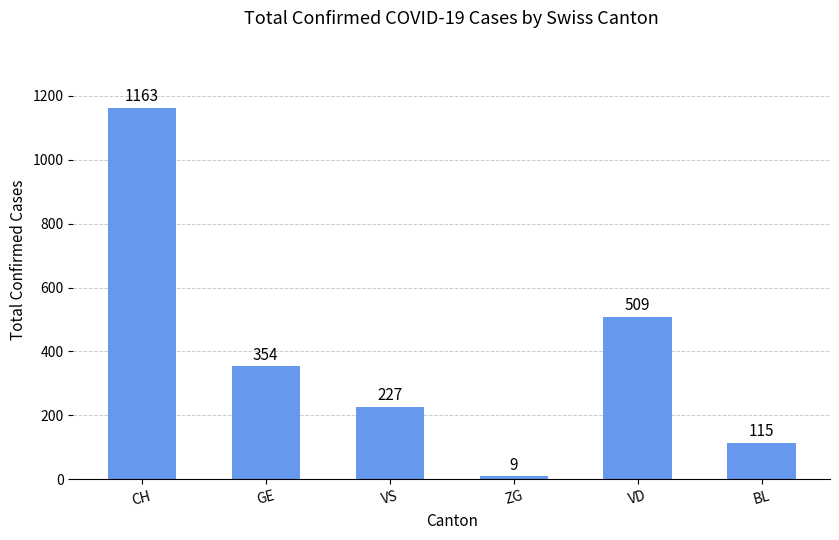

Rank the categories by value from highest to lowest.

CH, VD, GE, VS, BL, ZG